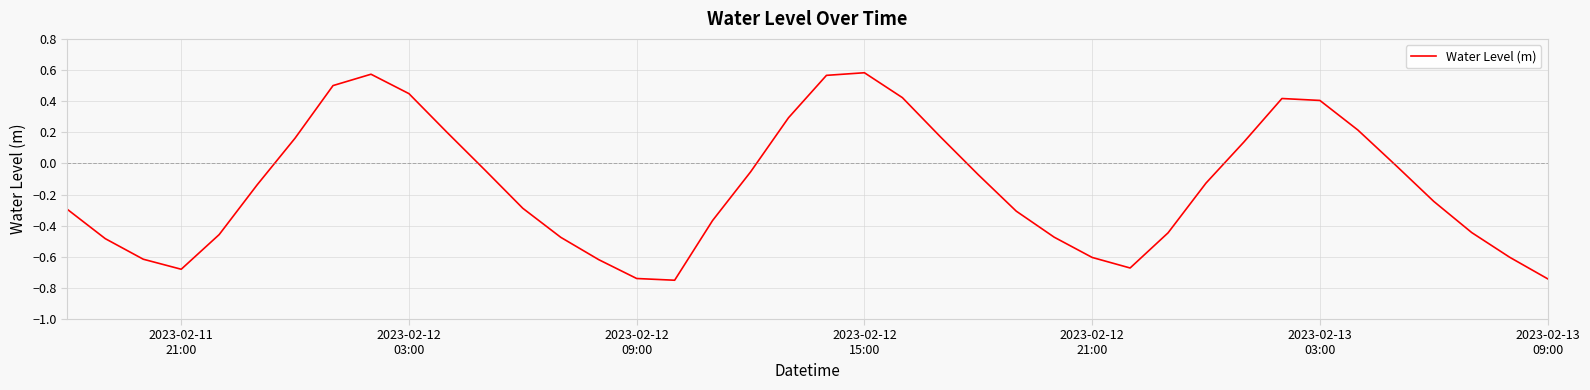

What is the difference between the second highest and minimum values?

1.3